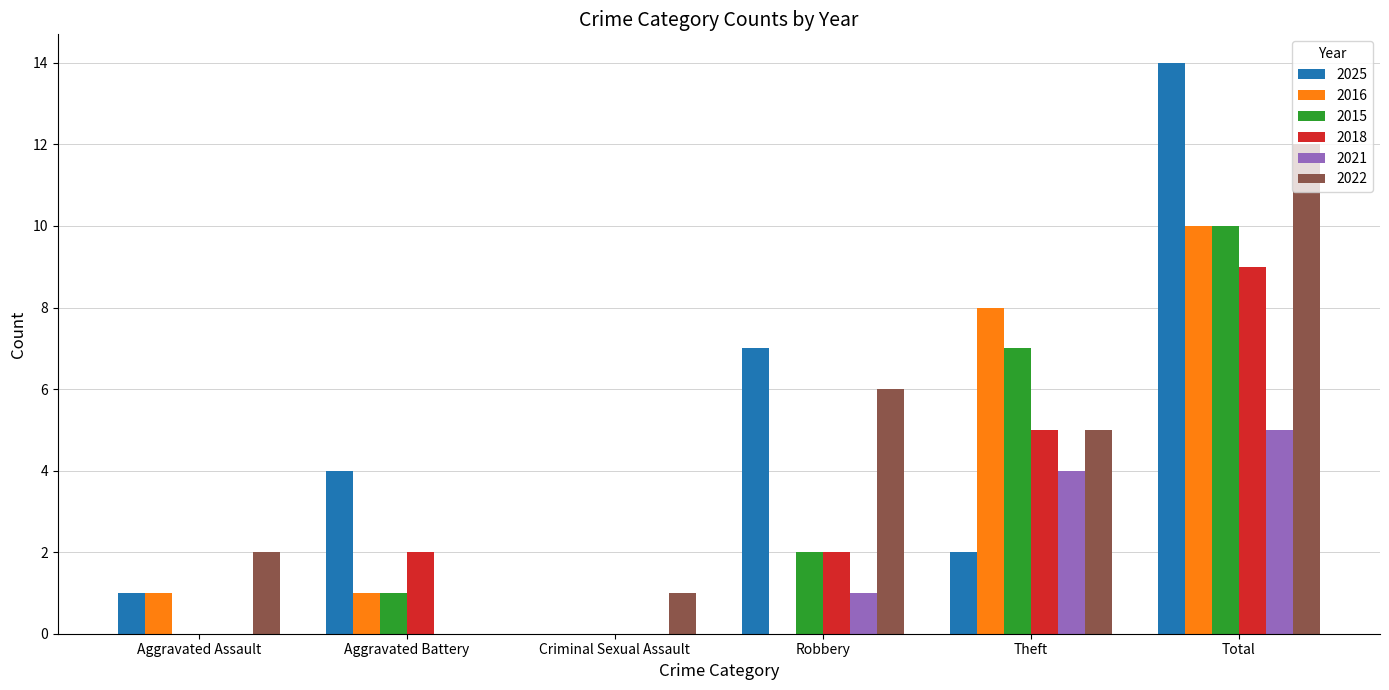

How many series are shown in this chart?

6